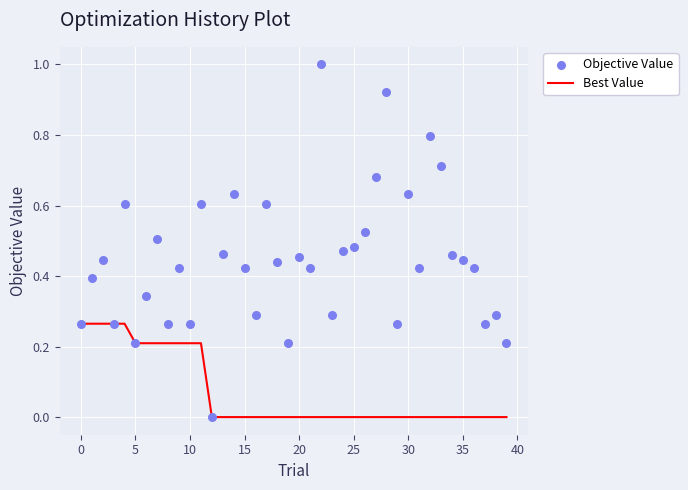

Is the value of Best Value at 25 greater than the value of Objective Value at 35?

No